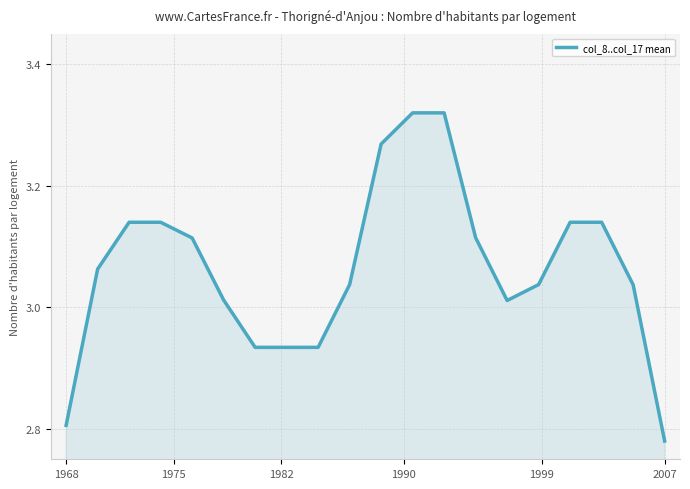

What is the difference between the maximum and minimum values?

0.5